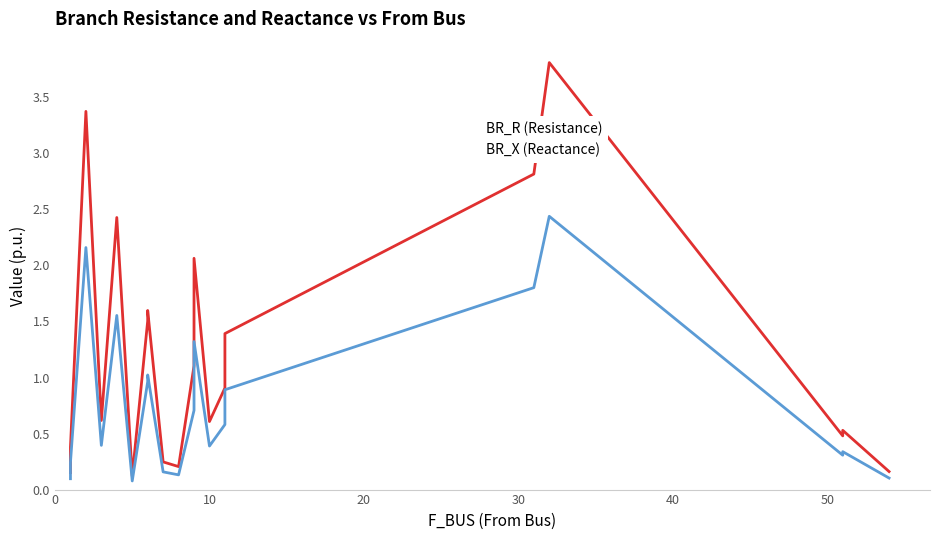

What is the difference between the maximum and minimum values in the BR_R (Resistance) series?

3.7